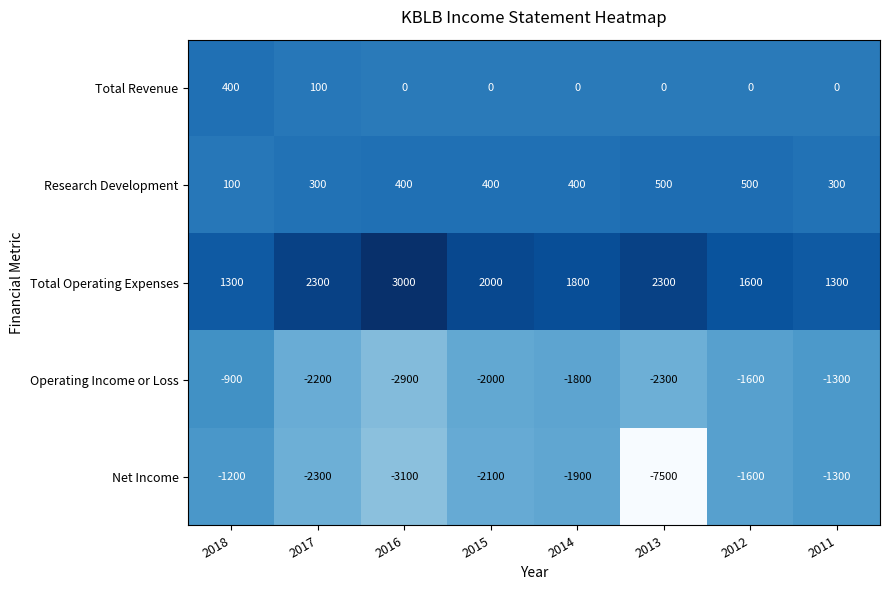

Read the Operating Income or Loss value at 2016.

-2900